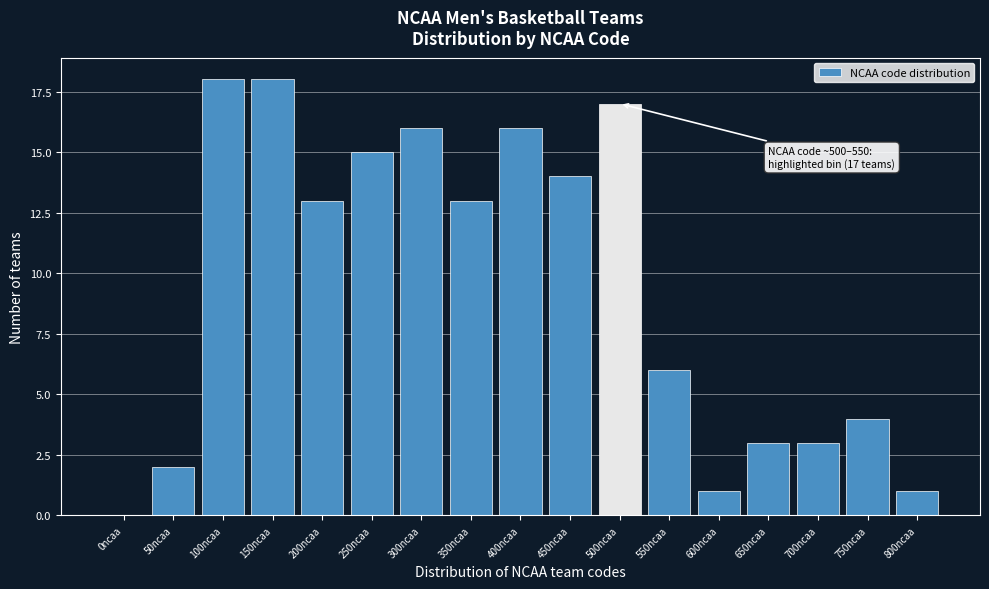

Reading left to right, list all the values displayed in this chart.

0ncaa=0	50ncaa=2	100ncaa=18	150ncaa=18	200ncaa=13	250ncaa=15	300ncaa=16	350ncaa=13	400ncaa=16	450ncaa=14	500ncaa=17	550ncaa=6	600ncaa=1	650ncaa=3	700ncaa=3	750ncaa=4	800ncaa=1